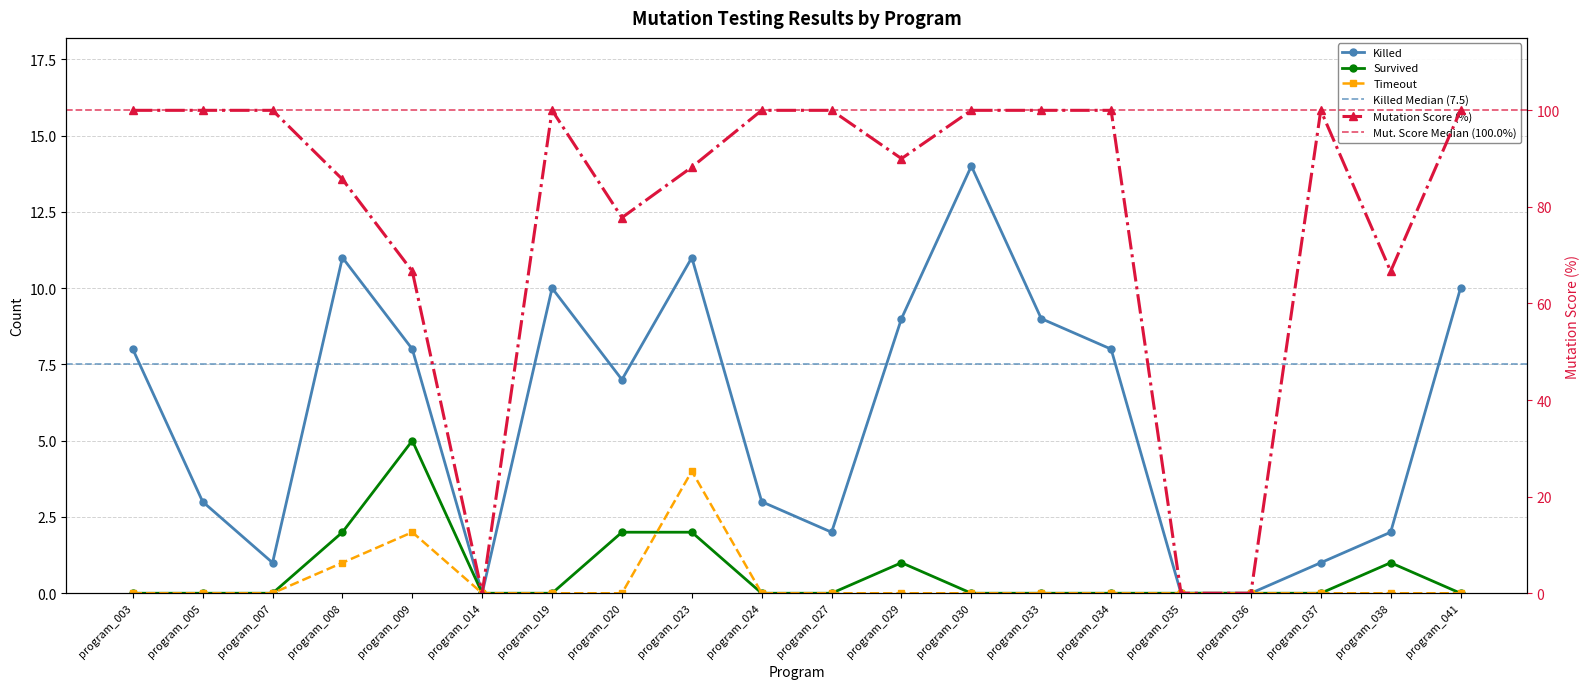

How many values in the Timeout series exceed 0?

3